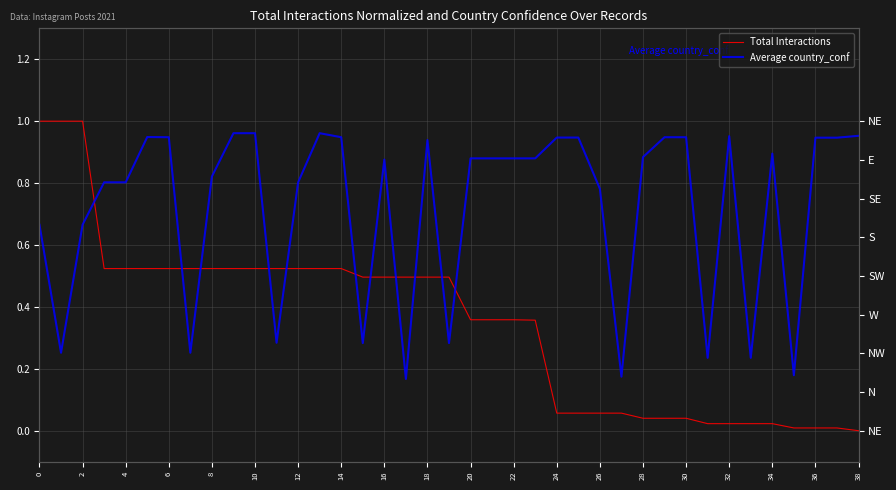

Is the value of Average country_conf at 25 greater than the value of Total Interactions at 25?

Yes